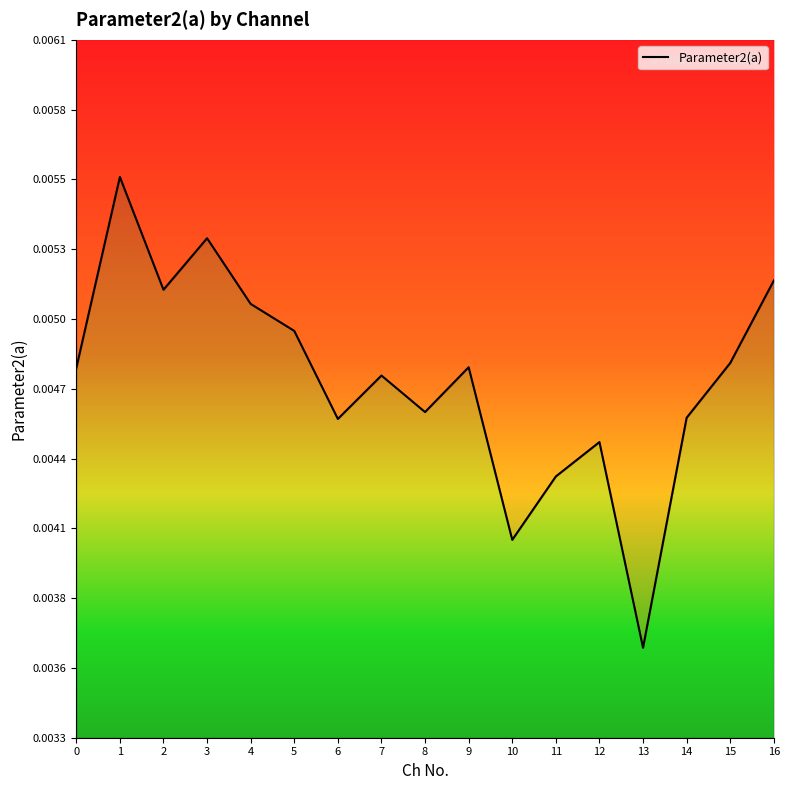

How many points are higher than both their immediate neighbors (excluding endpoints)?

5